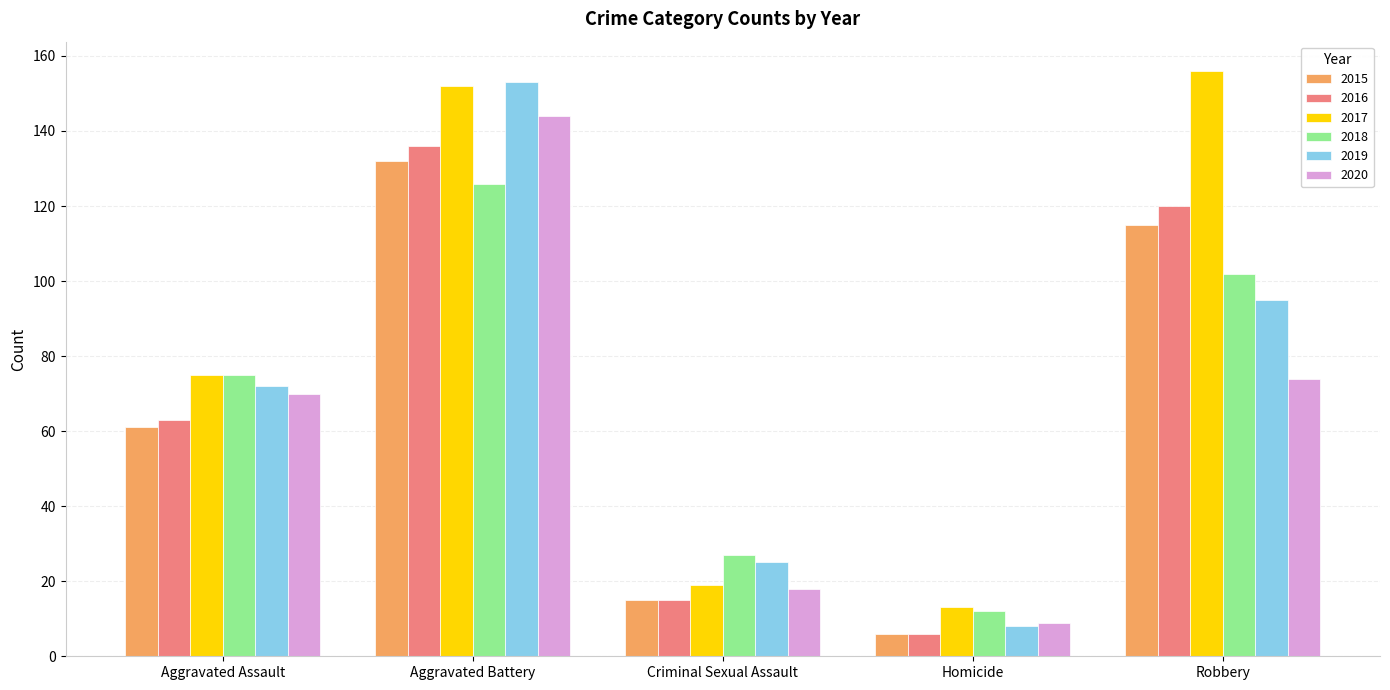

At which category is the sum across all series the highest?

Aggravated Battery